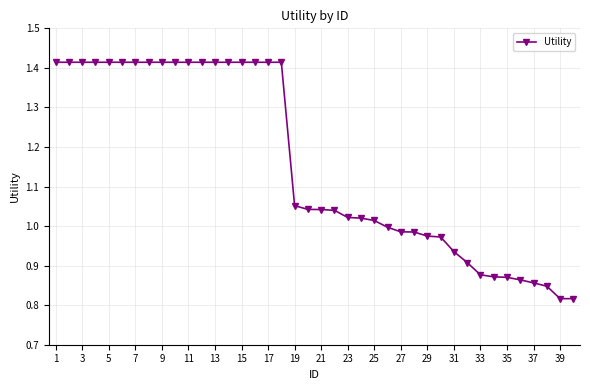

What is the sum of all values?

46.3